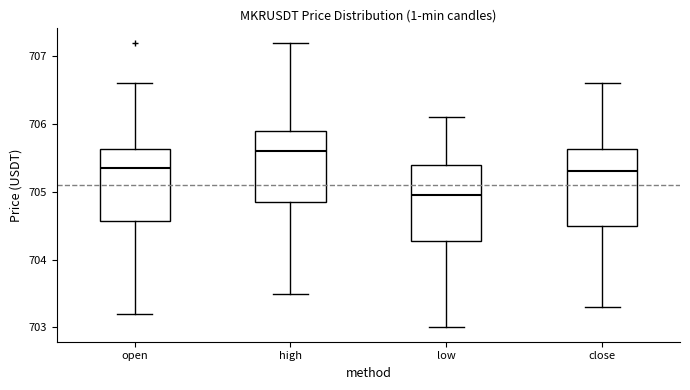

Which box's median line is the highest?

high